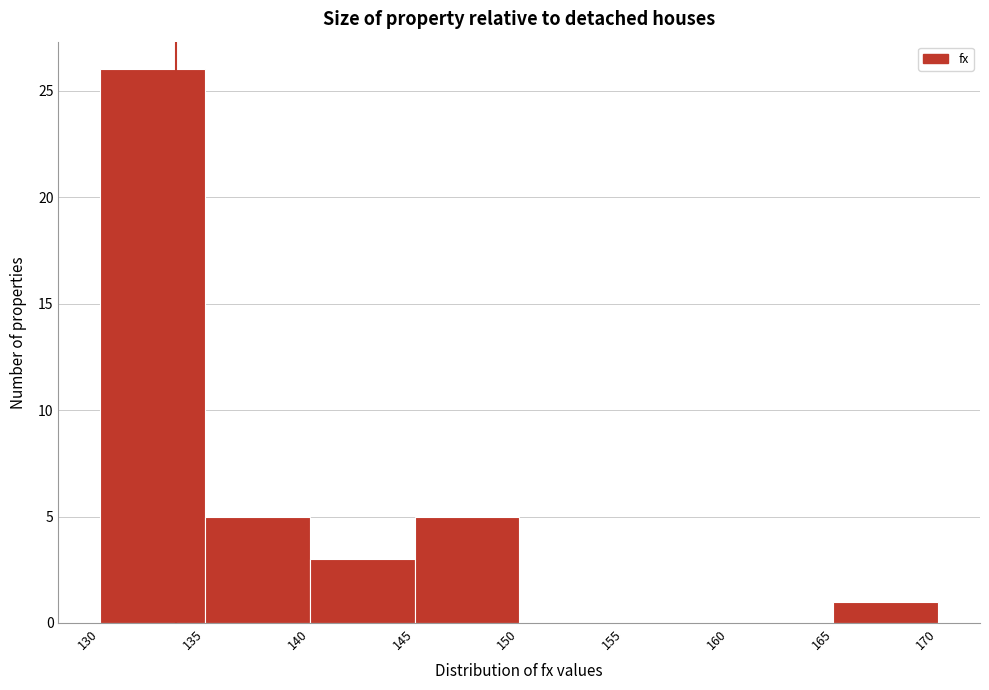

Reading left to right, transcribe this chart: for each bar, give the range it covers on the x-axis and its height. The values are not printed on the chart, so give them approximately, as read against the axis.

130 to 135: 26
135 to 140: 5
140 to 145: 3
145 to 150: 5
150 to 155: 0
155 to 160: 0
160 to 165: 0
165 to 170: 1